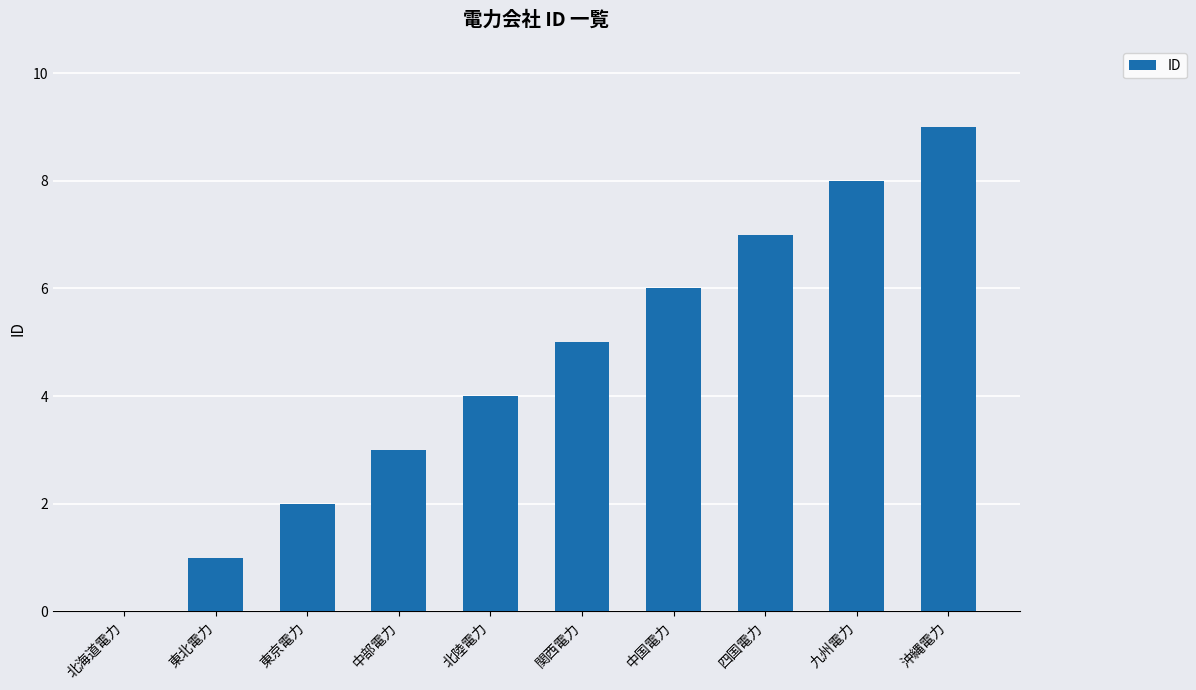

Reading left to right, extract all data points from this chart.

0	1	2	3	4	5	6	7	8	9